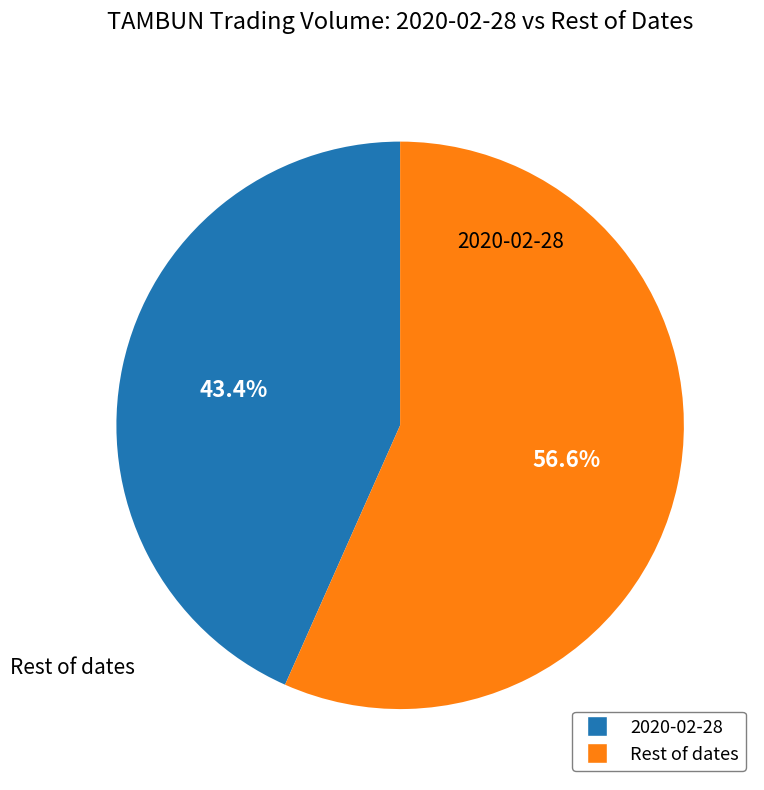

Does any single category account for the majority?

Yes